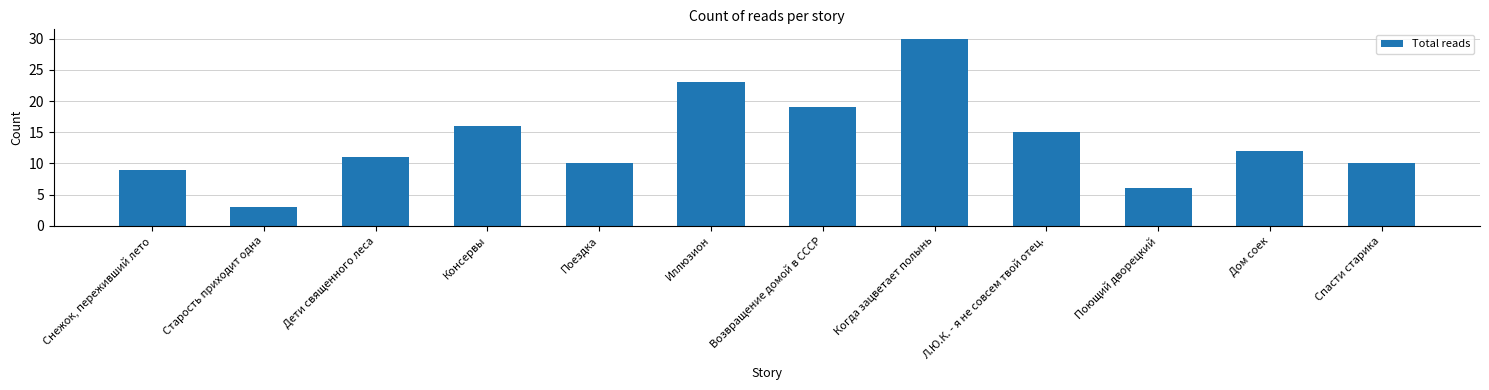

Are the bars horizontal?

No